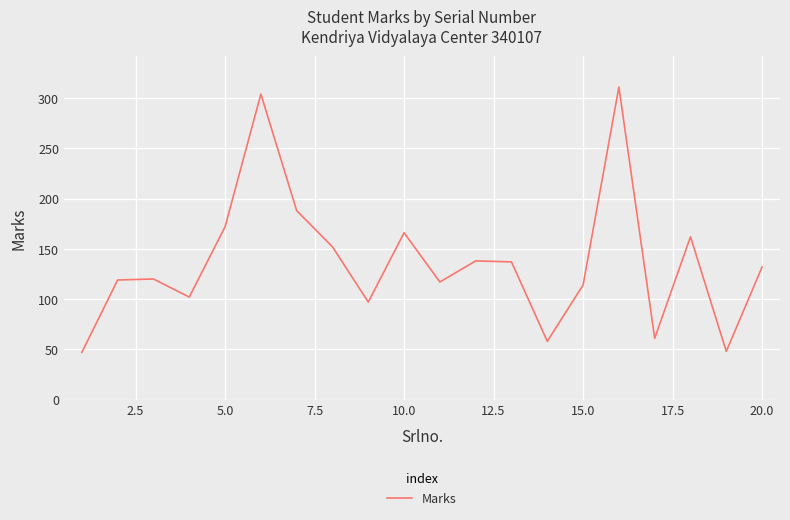

What is the maximum value shown in the chart?

311